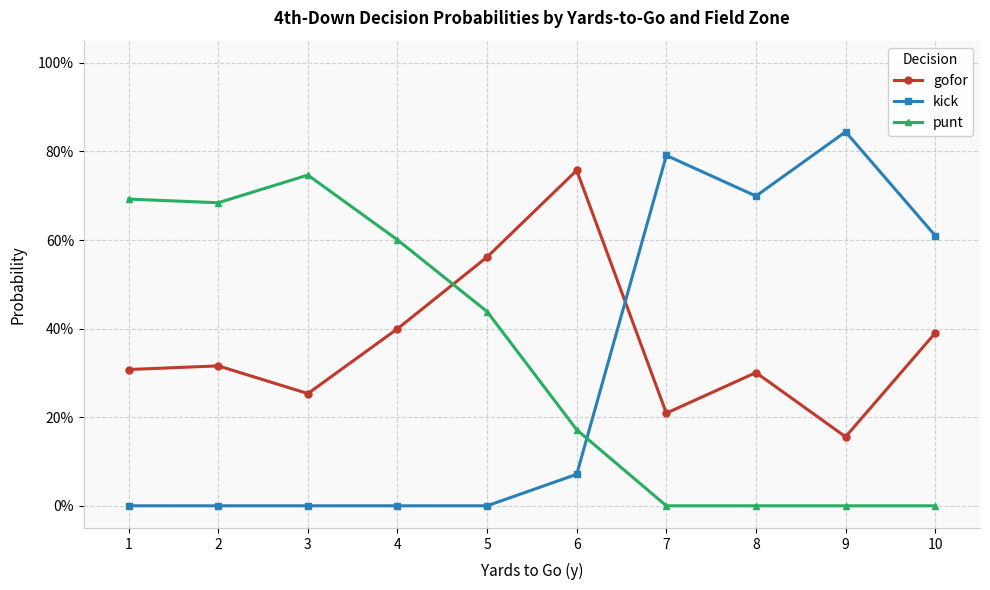

The value of gofor at 7 is 0.1. True or false?

False